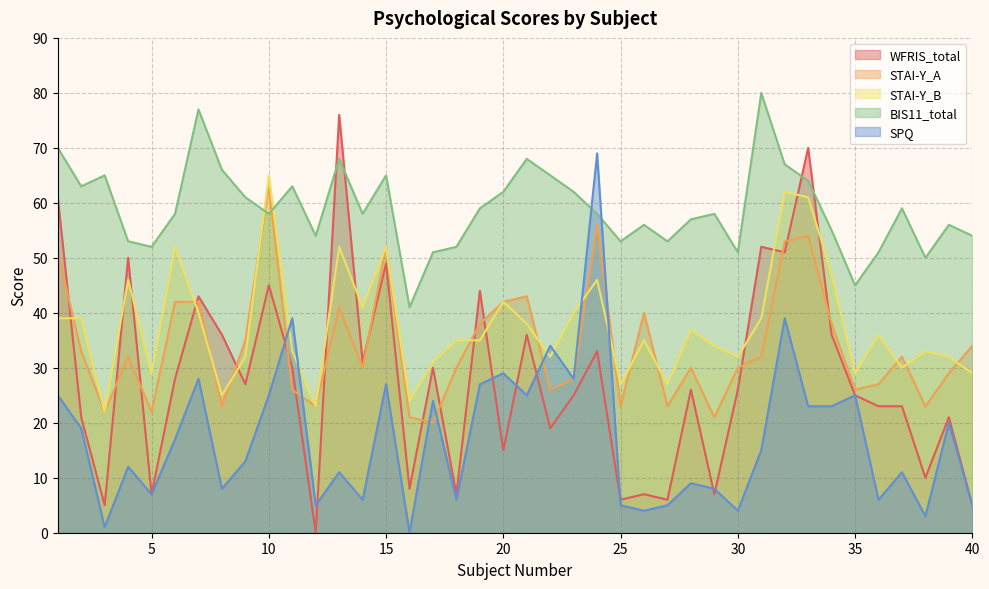

At which category does WFRIS_total reach its first local valley?

3